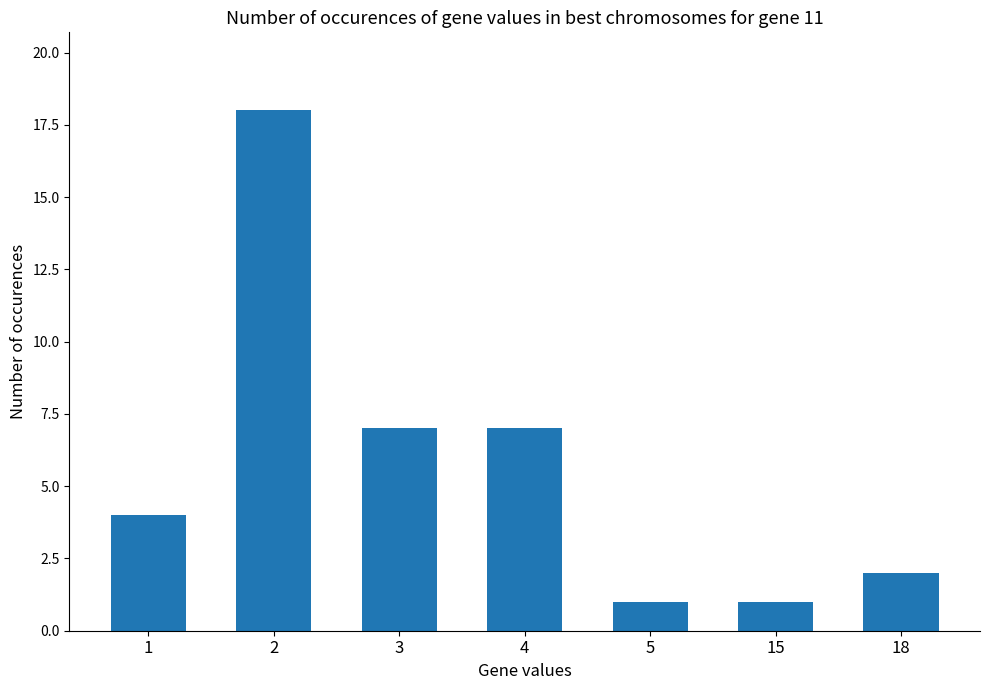

Which has a higher value, 15 or 1?

1